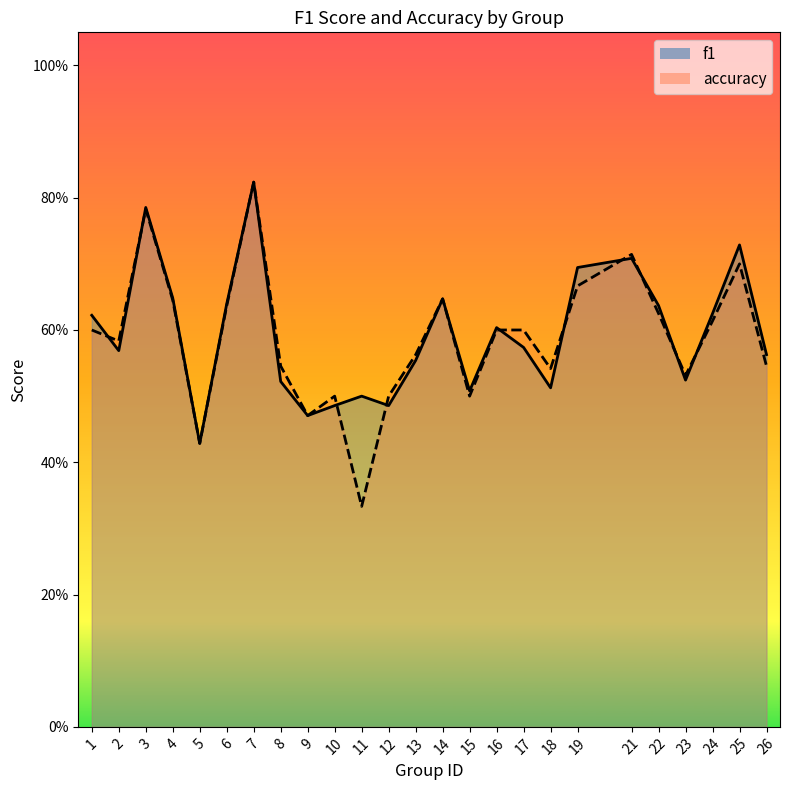

What is the value of the accuracy point at the 14th from the left?

0.6